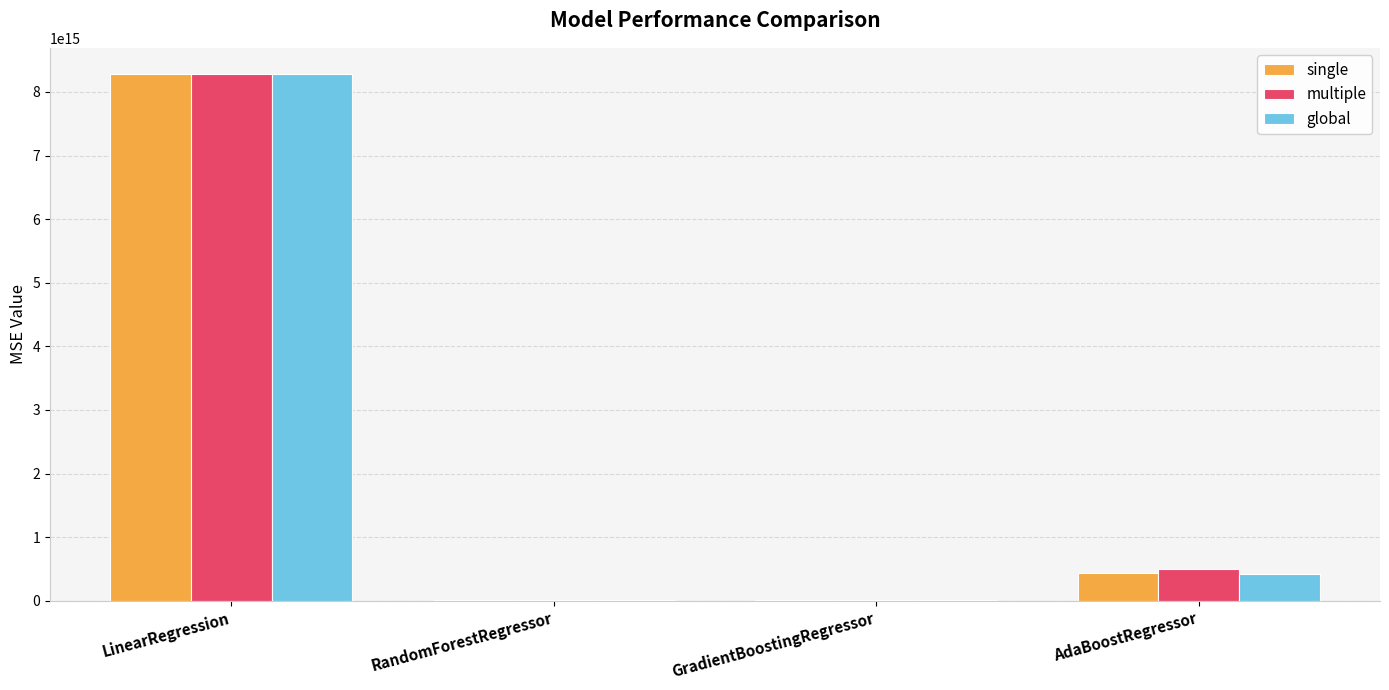

At which category is the sum across all series the highest?

LinearRegression